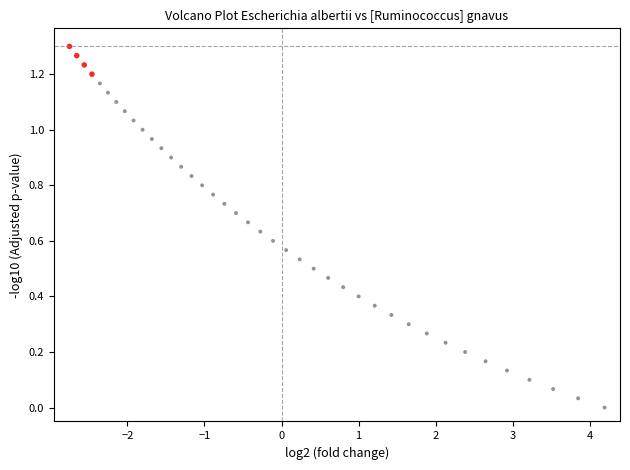

What is the range of X values (max minus min)?

6.9